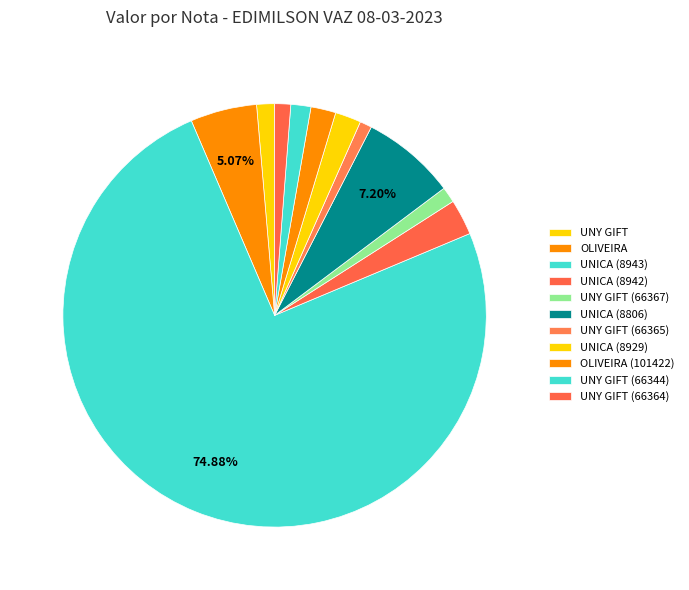

Which slice is the smallest?

UNY GIFT (66365)